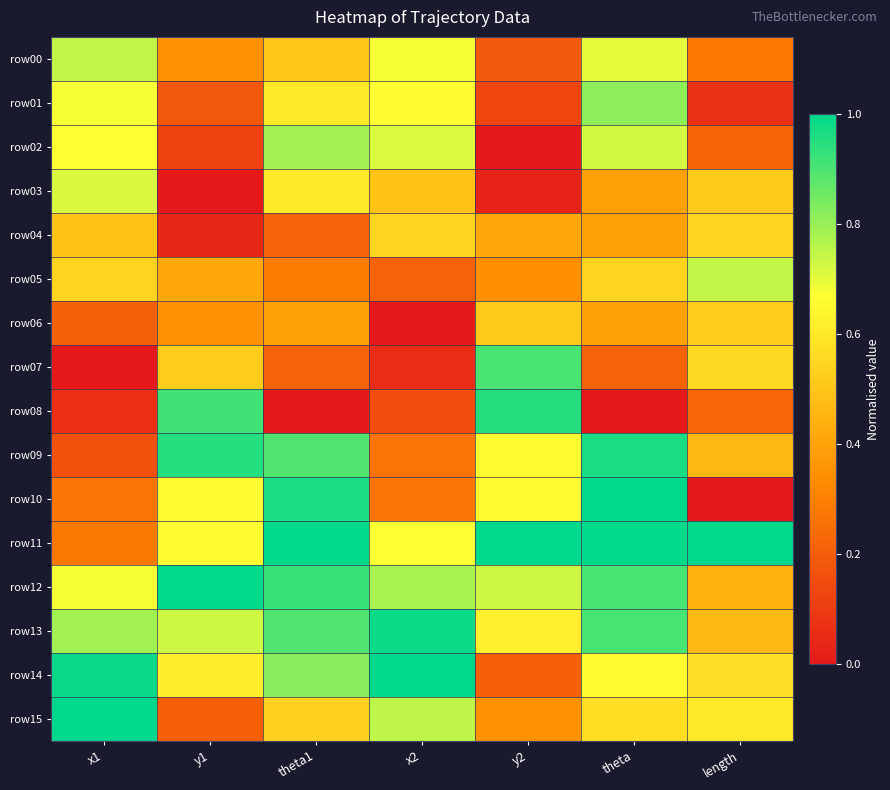

How many data points does each series have?

7